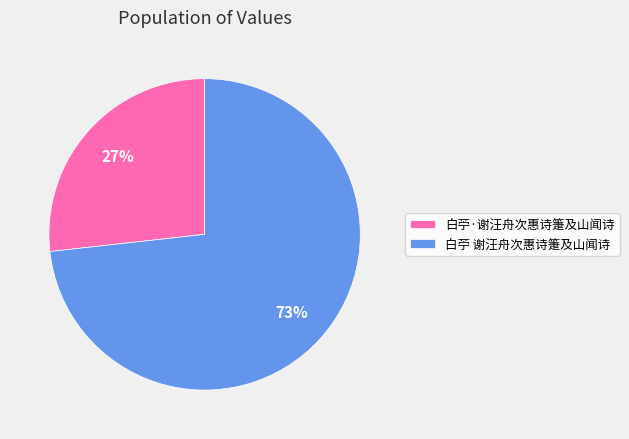

Combined, do 白苧 谢汪舟次惠诗箑及山闻诗 and 白苧·谢汪舟次惠诗箑及山闻诗 account for over 50%?

Yes